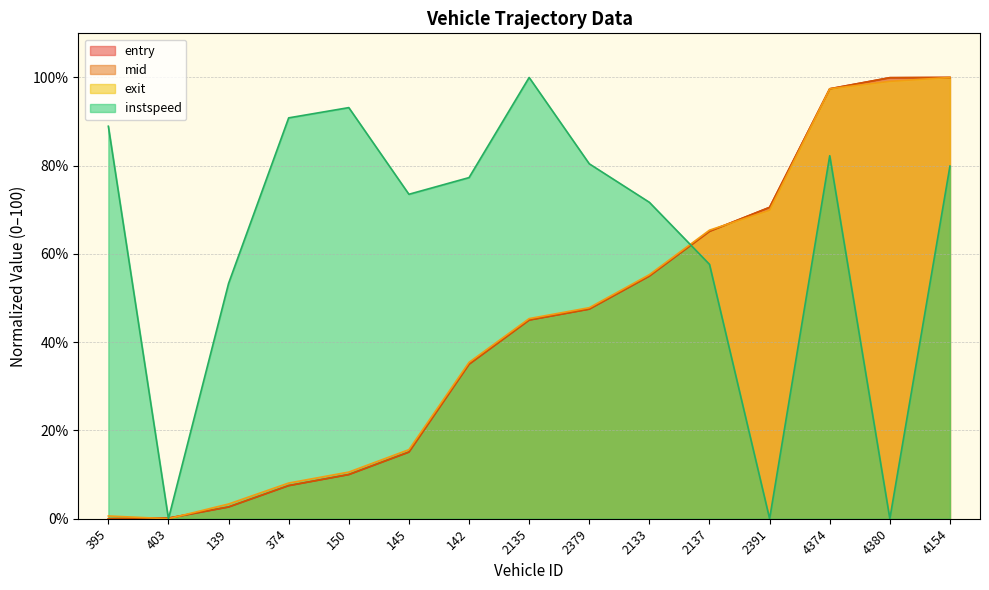

How many data points does each series have?

15